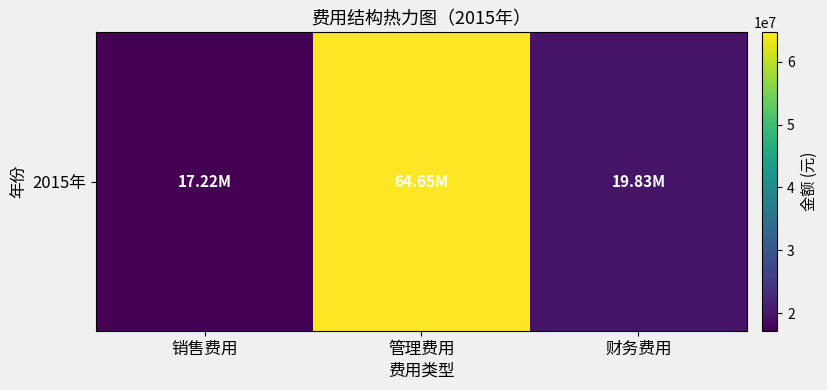

How many categories are shown in the chart?

3